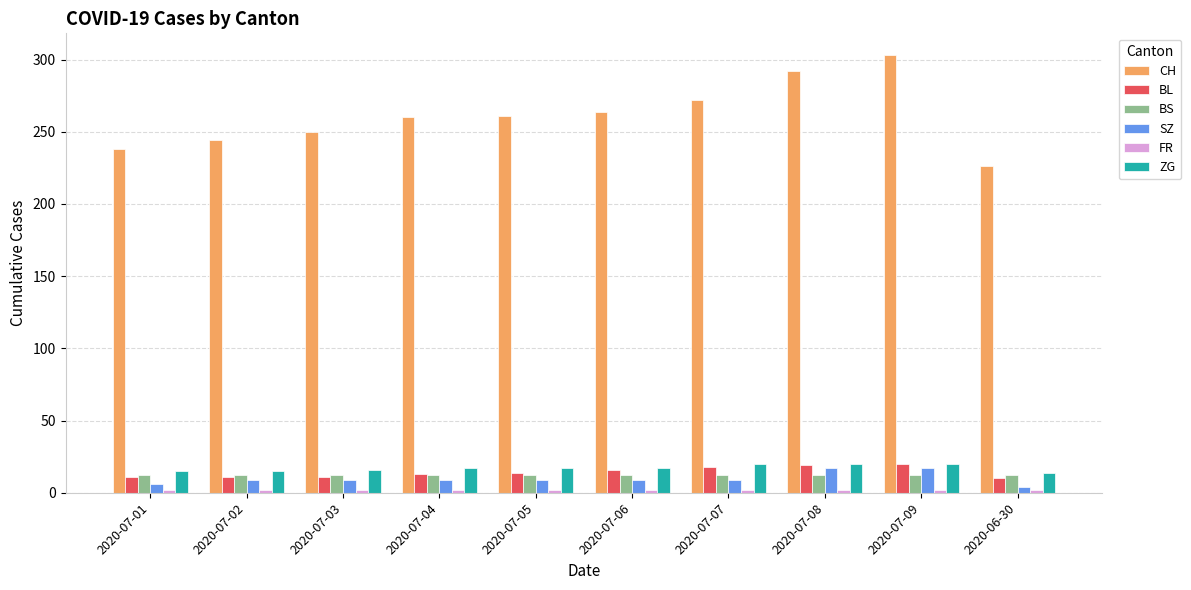

What is the label of the 7th bar from the right?

2020-07-04